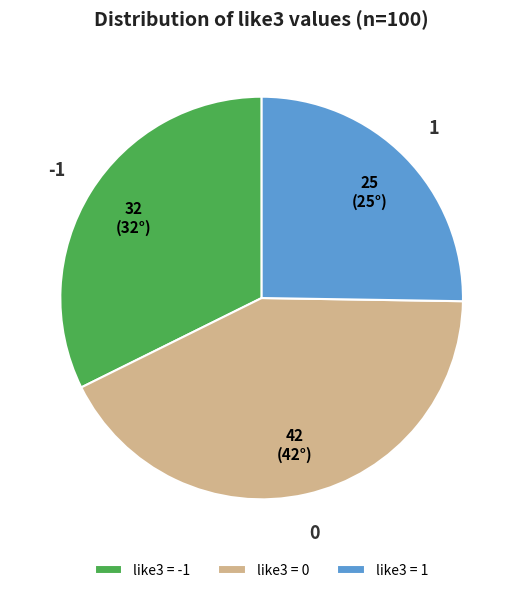

True or false: -1 accounts for 32% of the total.

True